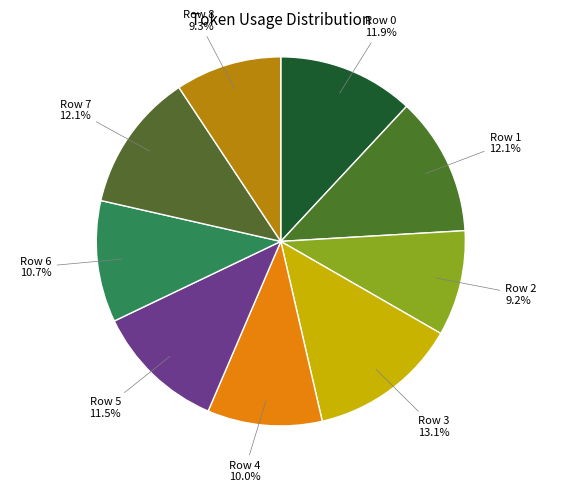

Does any single category account for the majority?

No